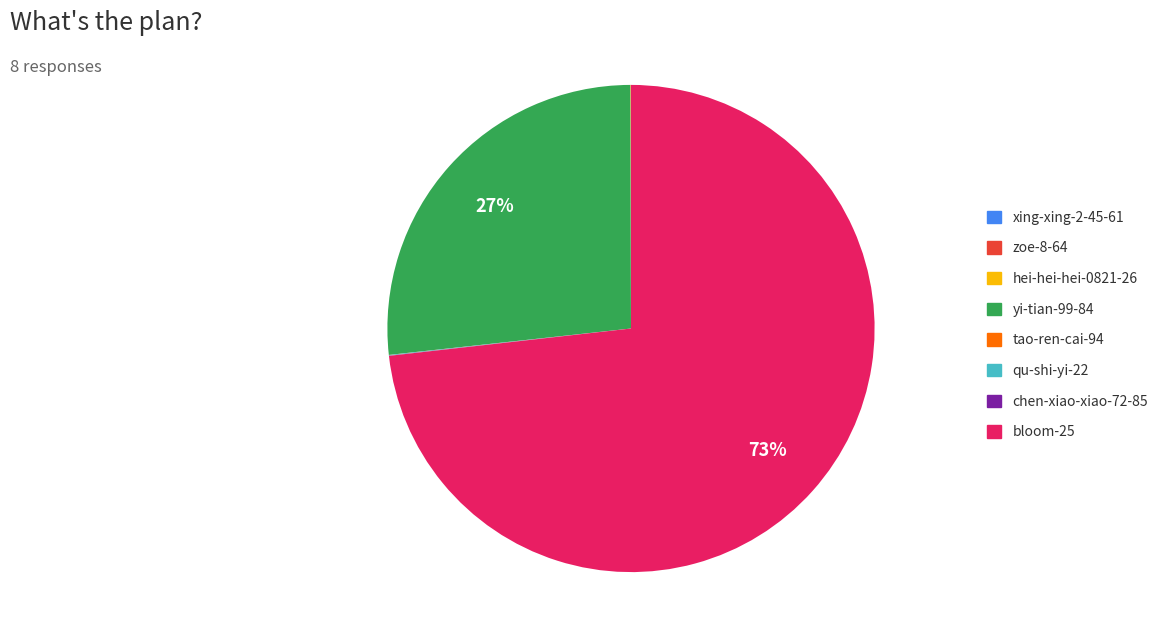

Which slice is the largest?

bloom-25